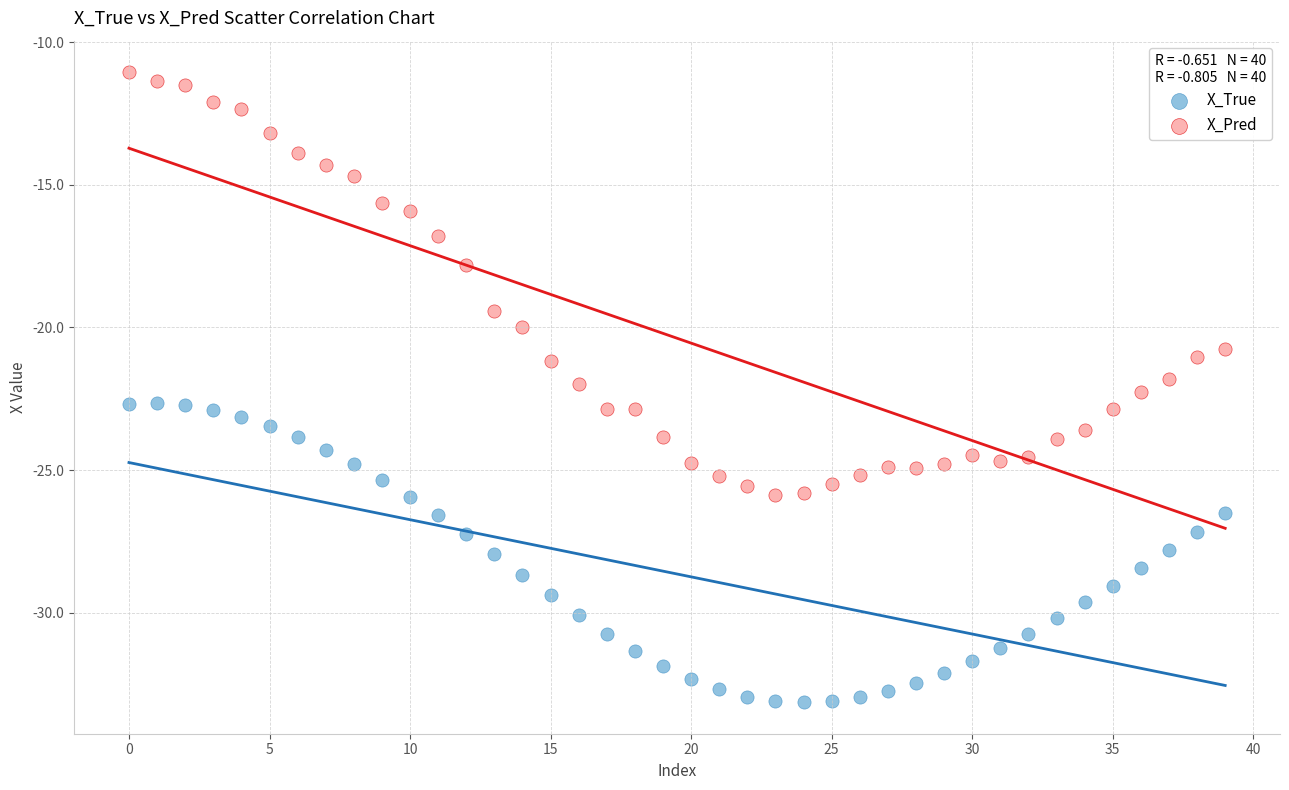

Across all data points, what is the range of Y values (max minus min)?

22.1